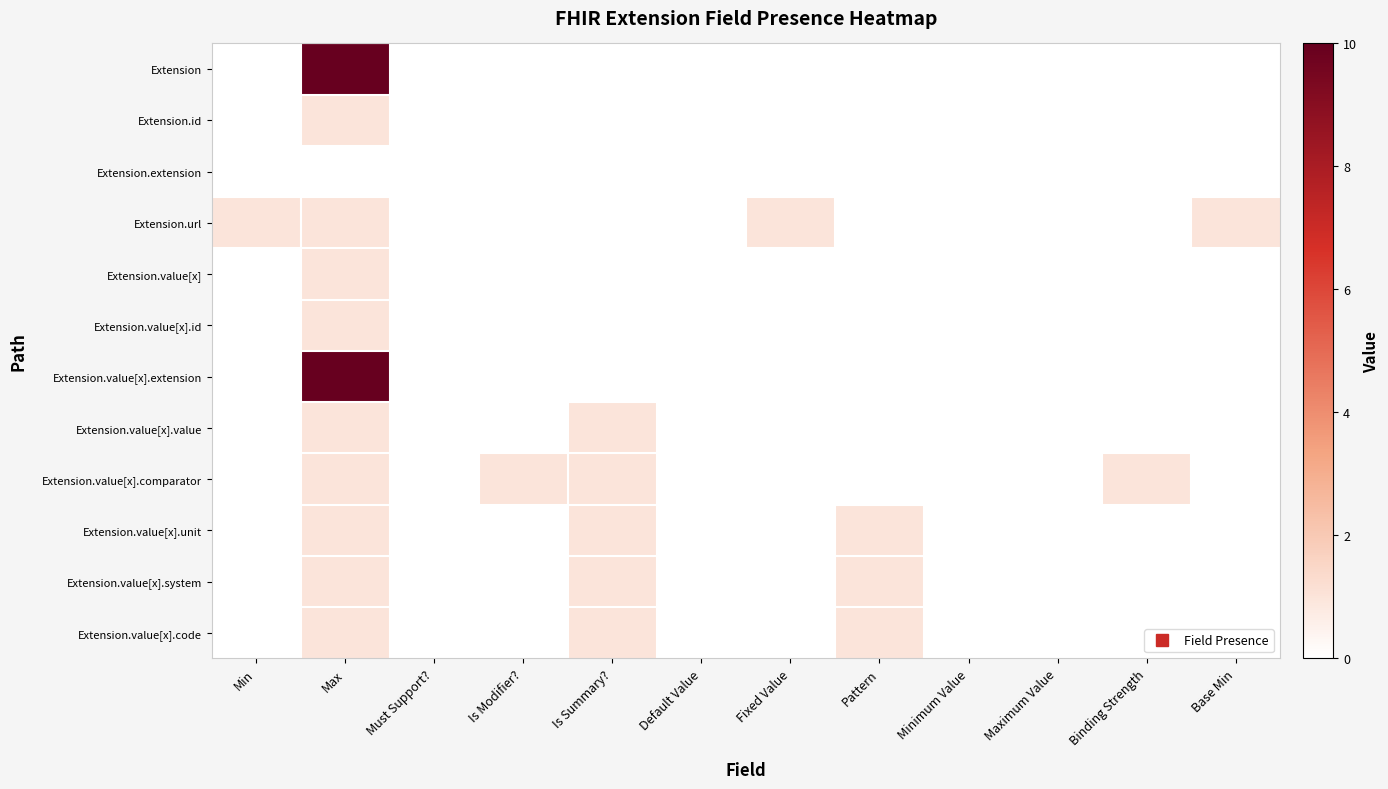

Rank the series by their maximum value, from highest to lowest.

Extension, Extension.value[x].extension, Extension.id, Extension.url, Extension.value[x], Extension.value[x].id, Extension.value[x].value, Extension.value[x].comparator, Extension.value[x].unit, Extension.value[x].system, Extension.value[x].code, Extension.extension